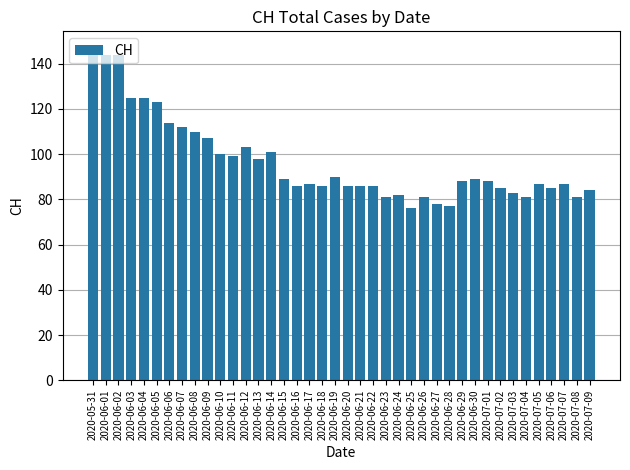

Which category has the highest value across all series?

2020-05-31